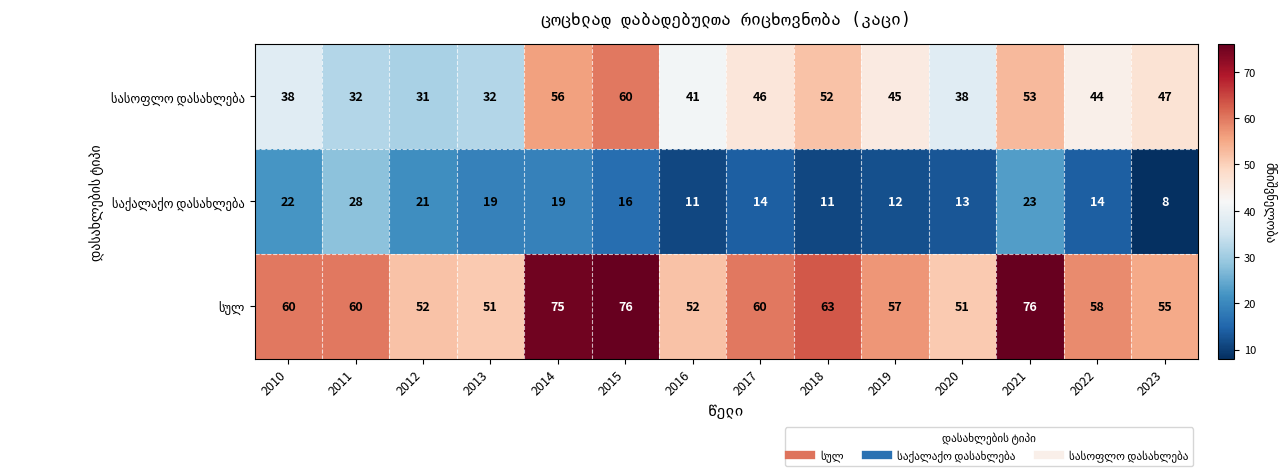

How many data points in სულ are above 60?

4